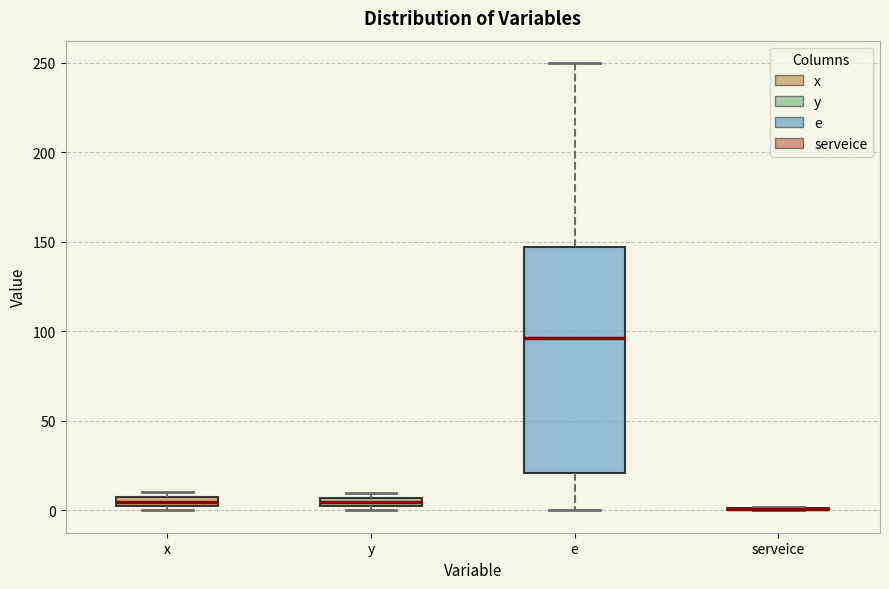

Comparing the boxes themselves (not the whiskers), which one is the tallest?

e